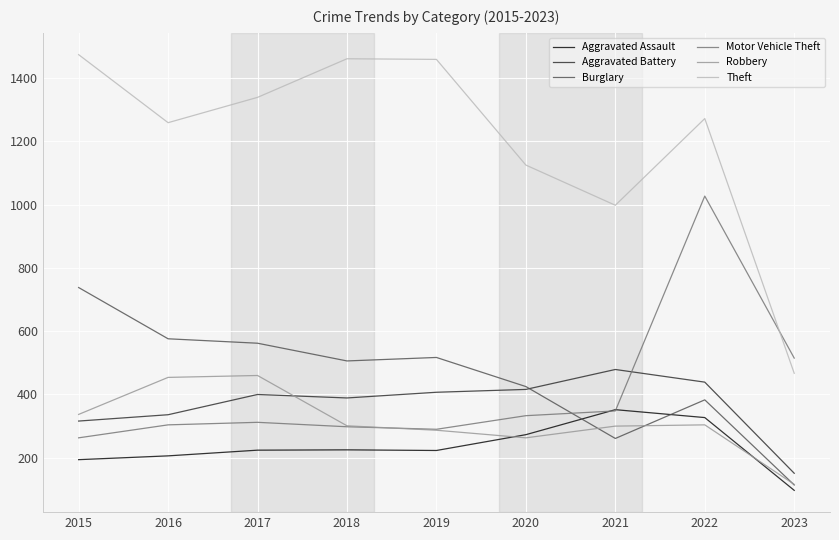

True or false: Aggravated Battery has a value of 389 at 2018.

True